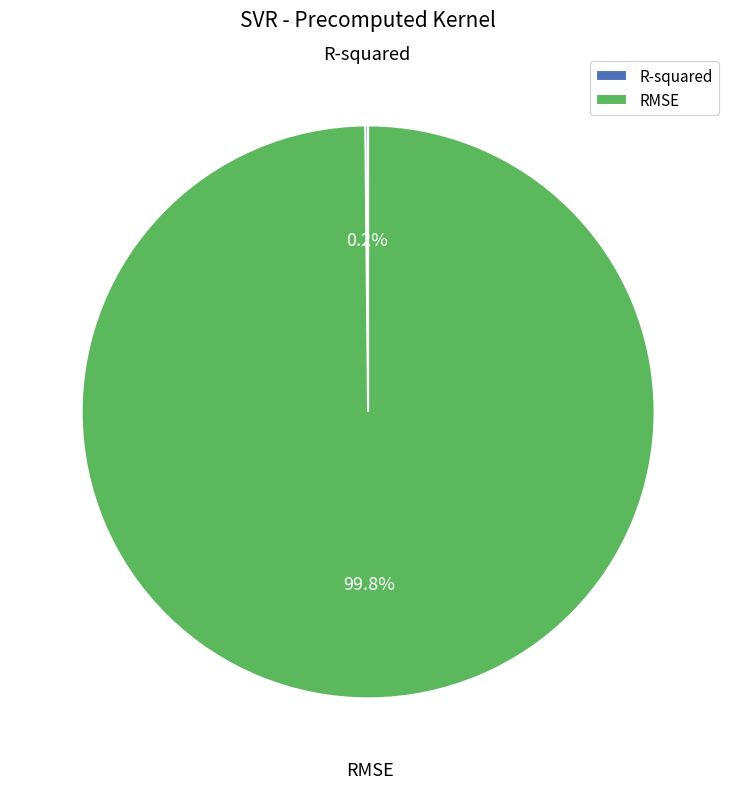

Is there a majority slice in this chart?

Yes